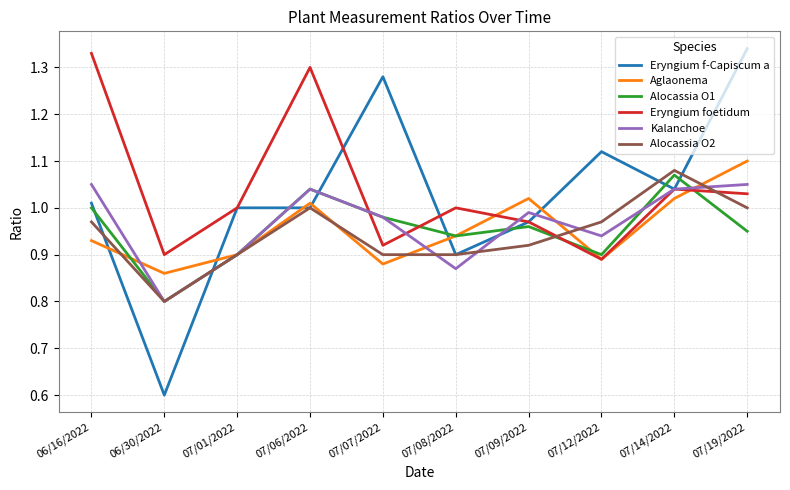

Where is Eryngium f-Capiscum a nearest to the value 0?

06/30/2022